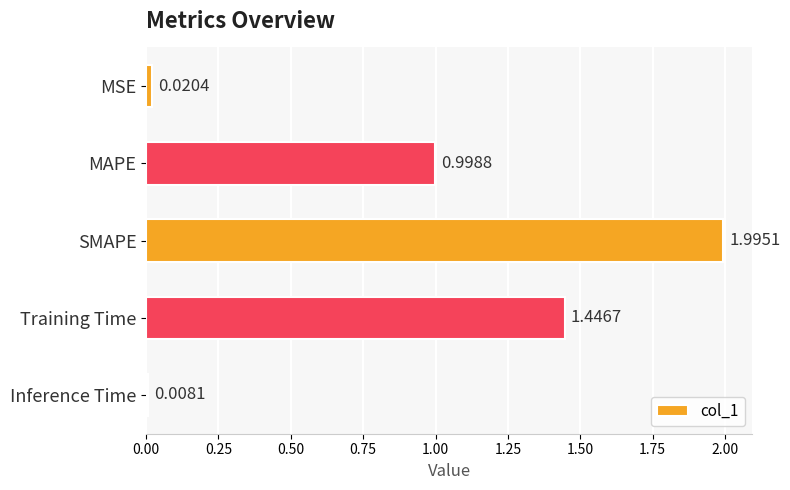

List the labels in order of value, largest first.

SMAPE, Training Time, MAPE, MSE, Inference Time